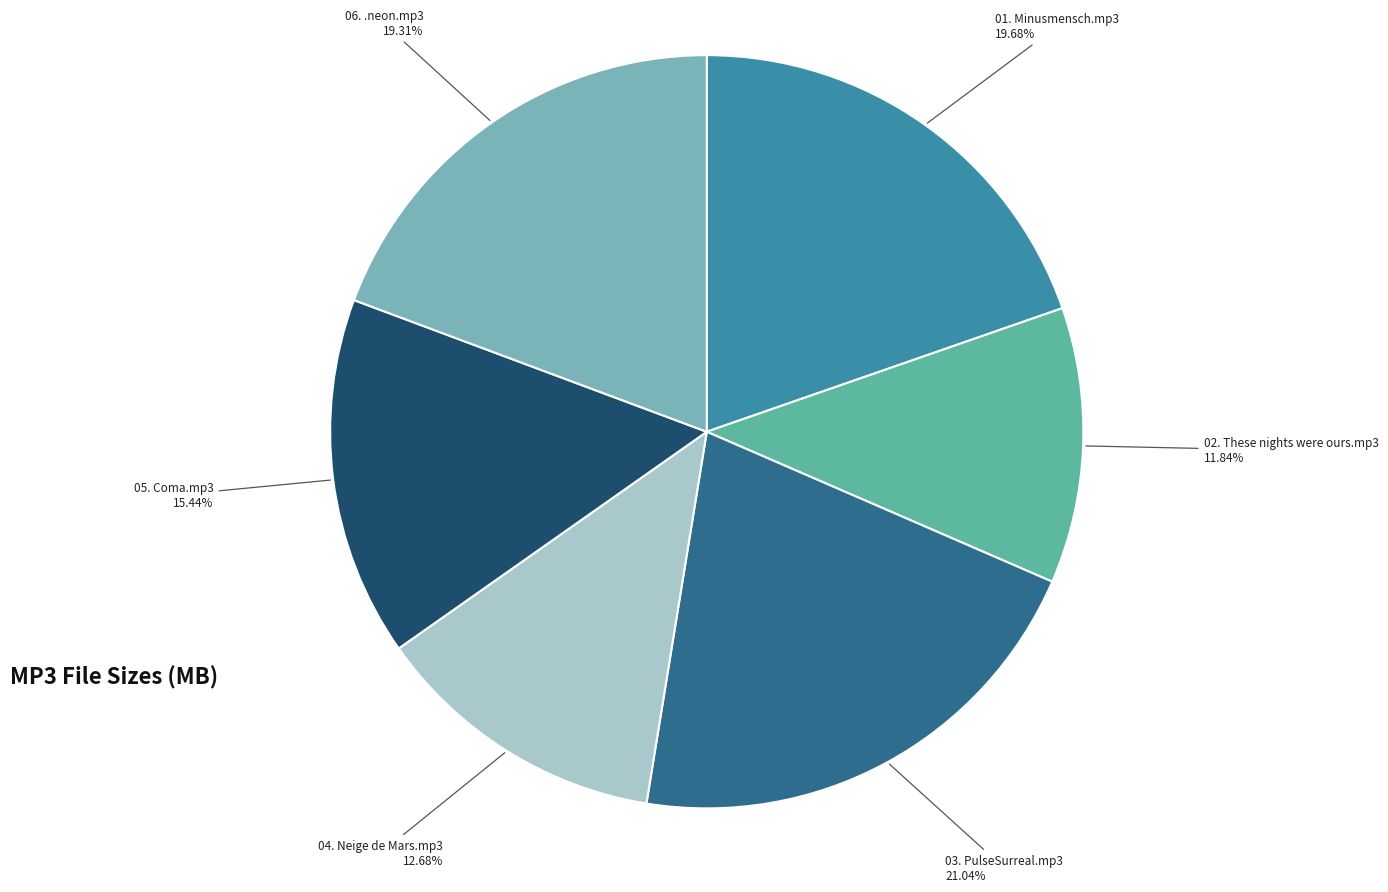

Does any single category account for the majority?

No